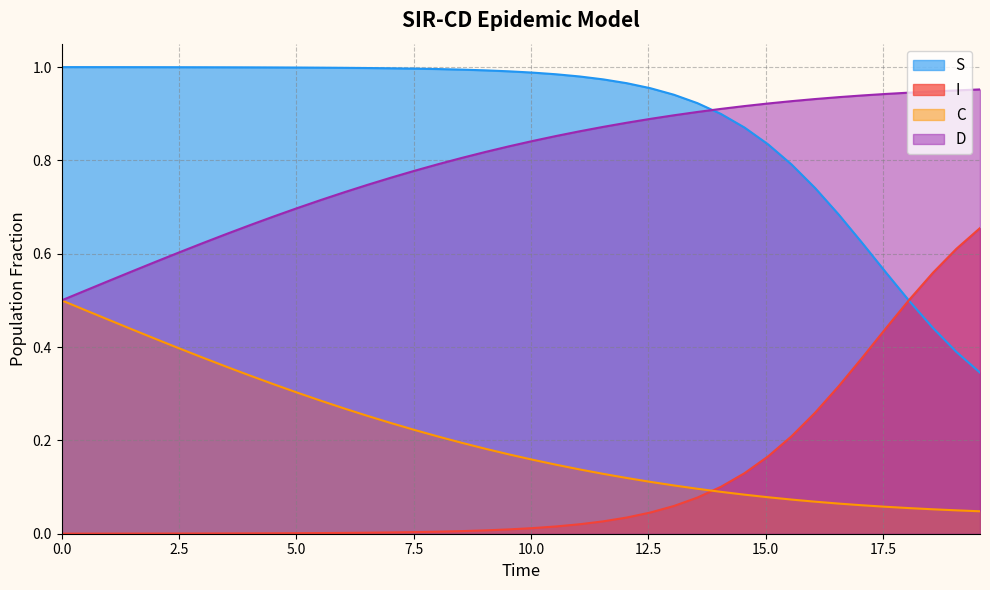

List the series in order of their peak value, highest first.

S, D, I, C